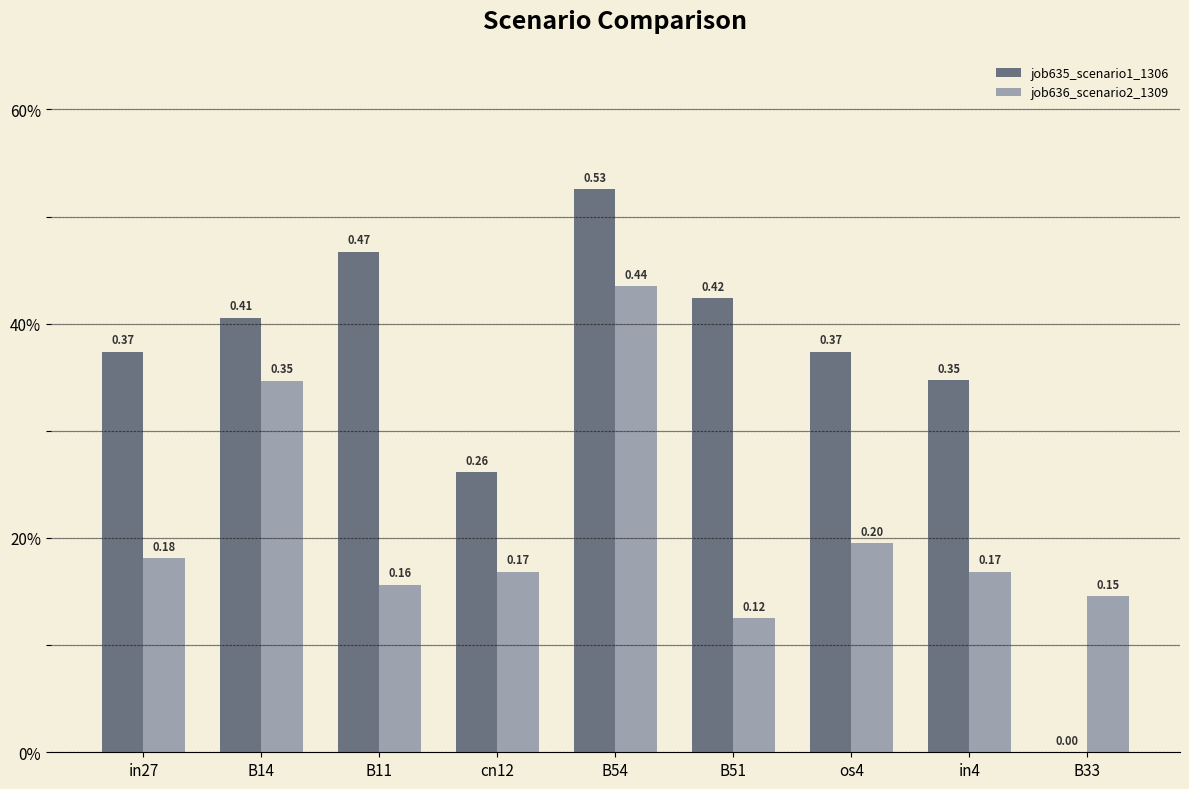

The value of job635_scenario1_1306 at cn12 is 0.3. True or false?

True